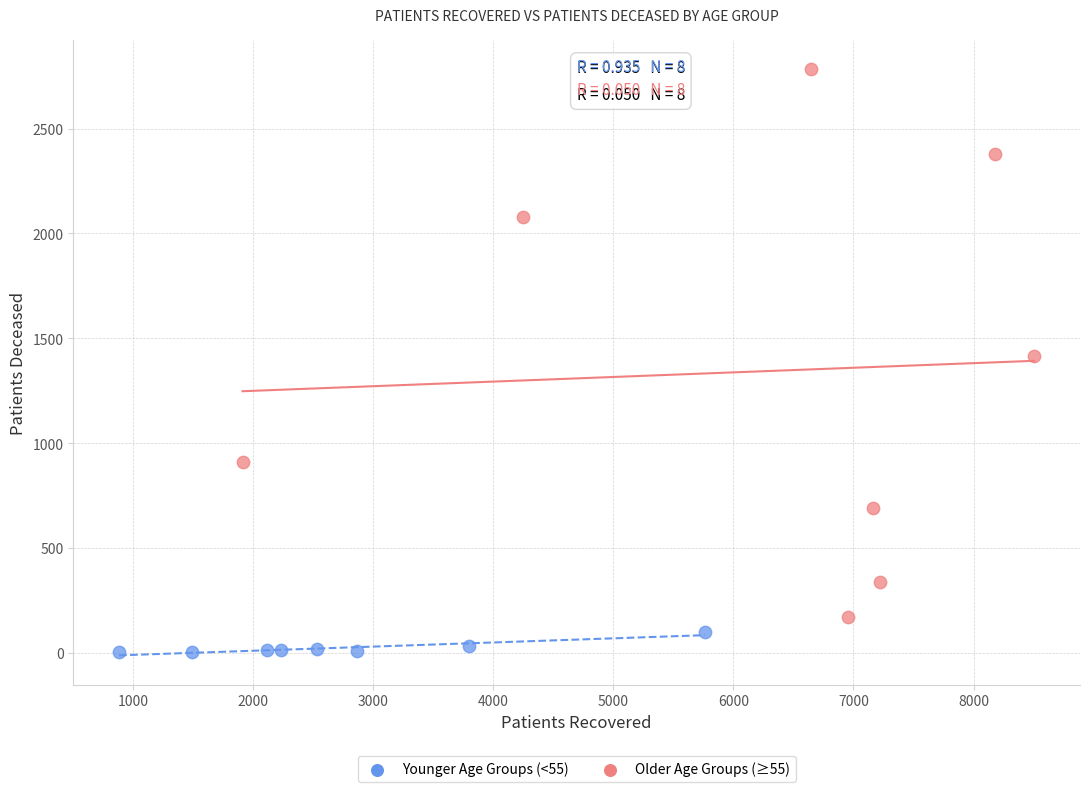

Which series has the largest Y range (max minus min)?

Older Age Groups (≥55)